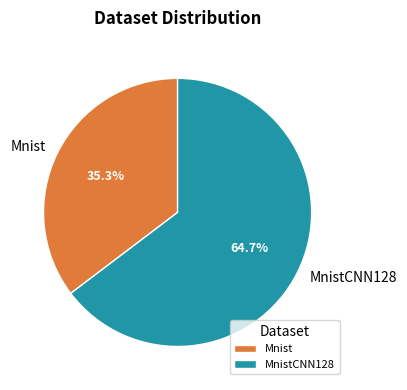

How many slices are in this pie chart?

2